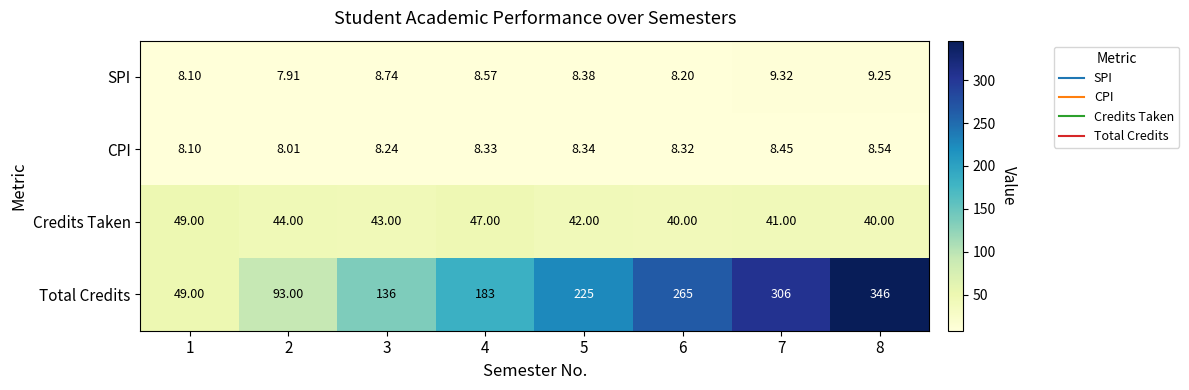

What is the difference between the highest and lowest values at 5?

216.7